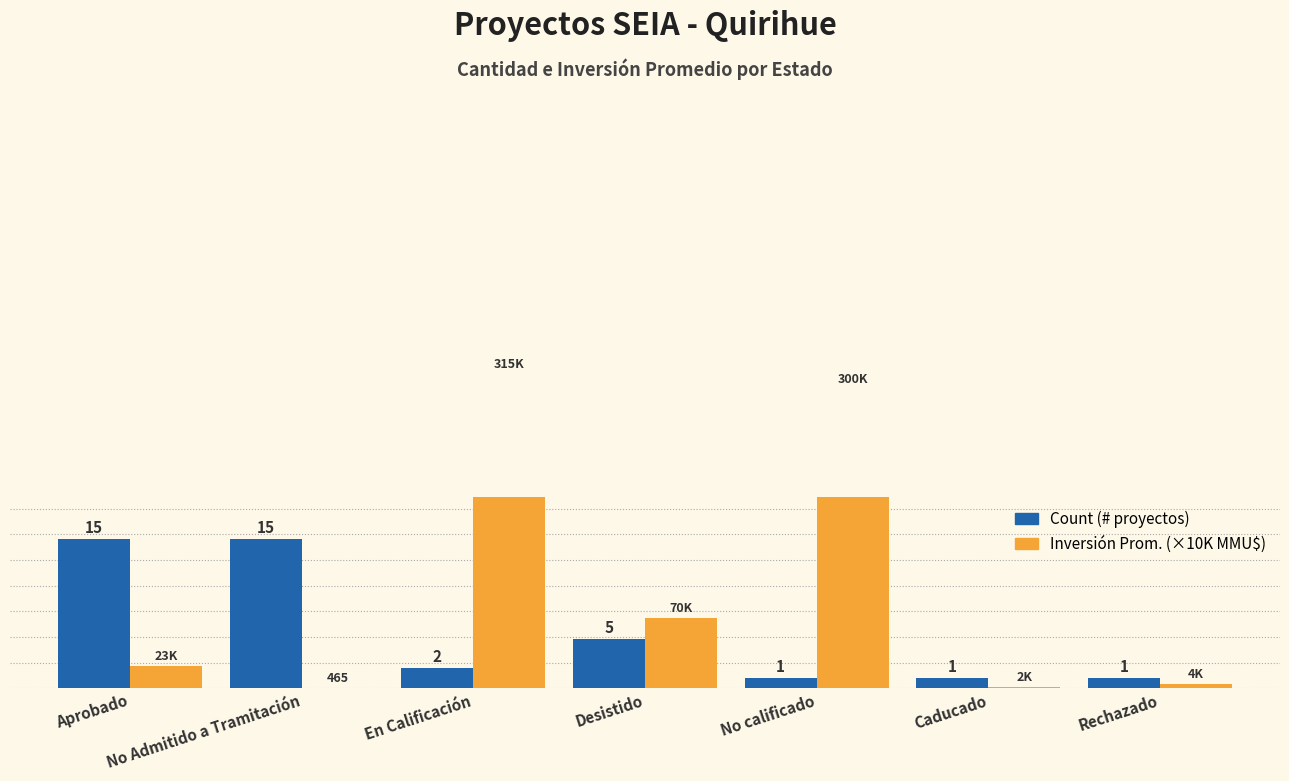

Are the bars grouped side by side (vs. stacked)?

Yes